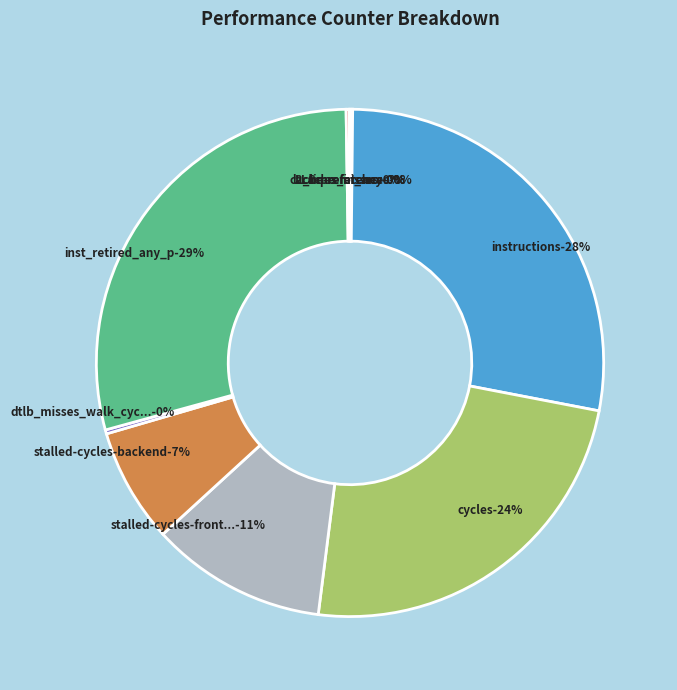

True or false: stalled-cycles-backend accounts for 1% of the total.

False